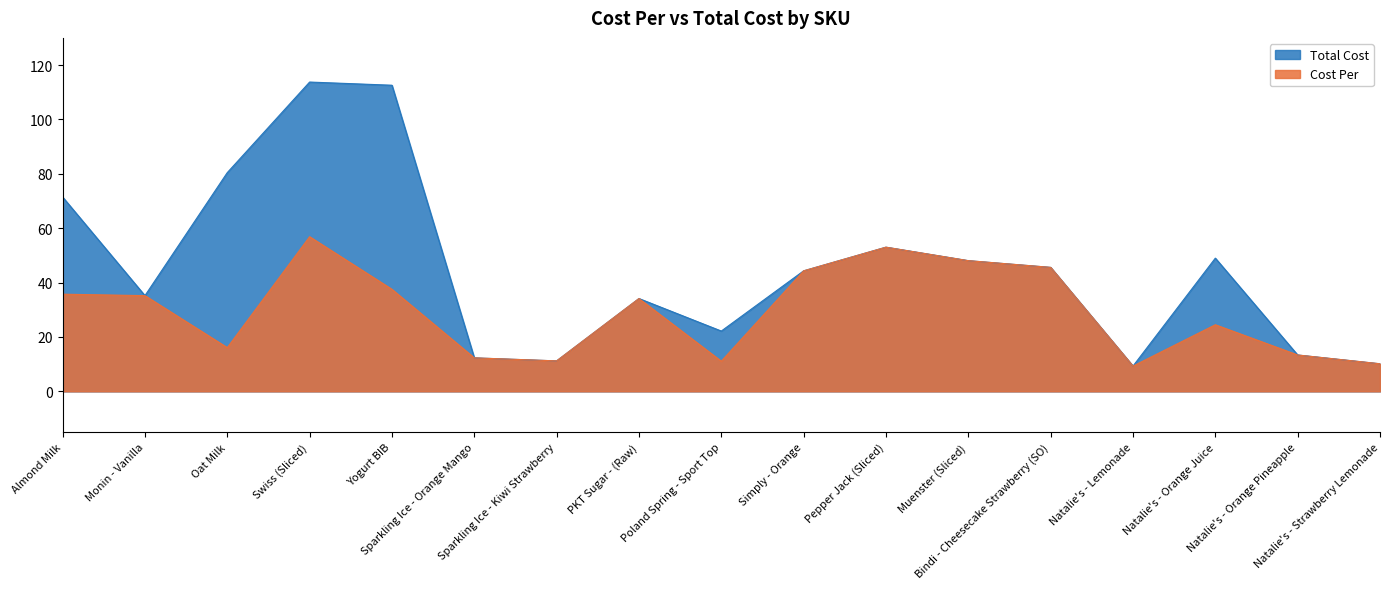

At which category does Cost Per reach its first local peak?

Swiss (Sliced)